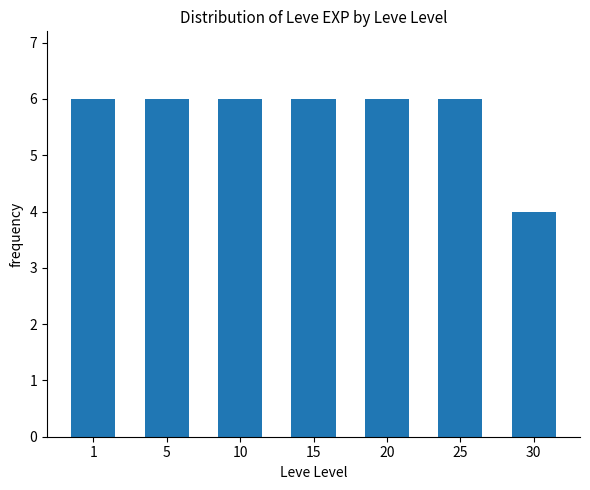

What is the ratio of the value at 30 to the value at 1?

0.7